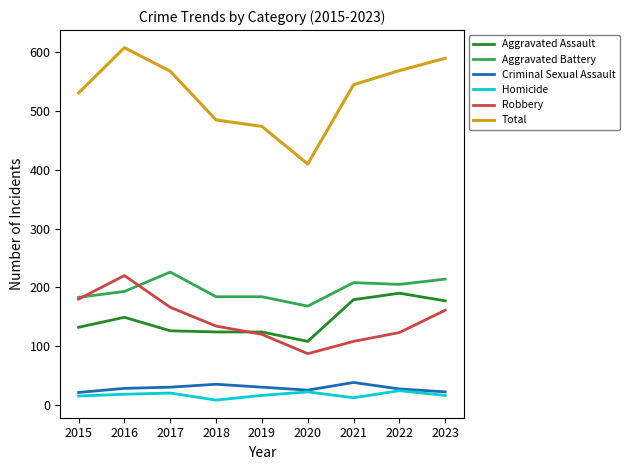

Which series has the largest range (max minus min)?

Total